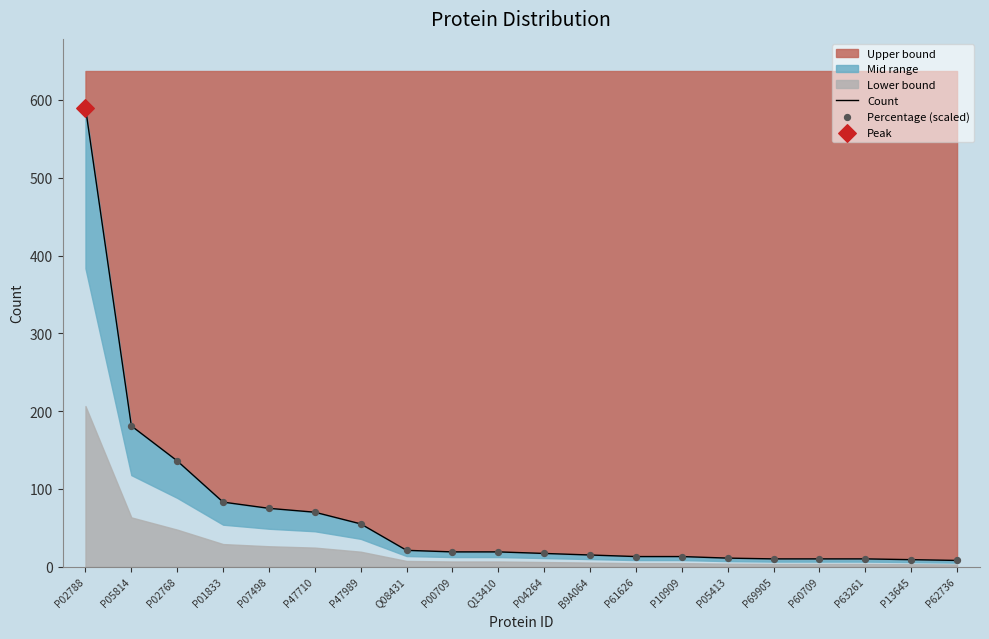

Is the value of Count at B9A064 greater than the value of Percentage (scaled) at P07498?

No